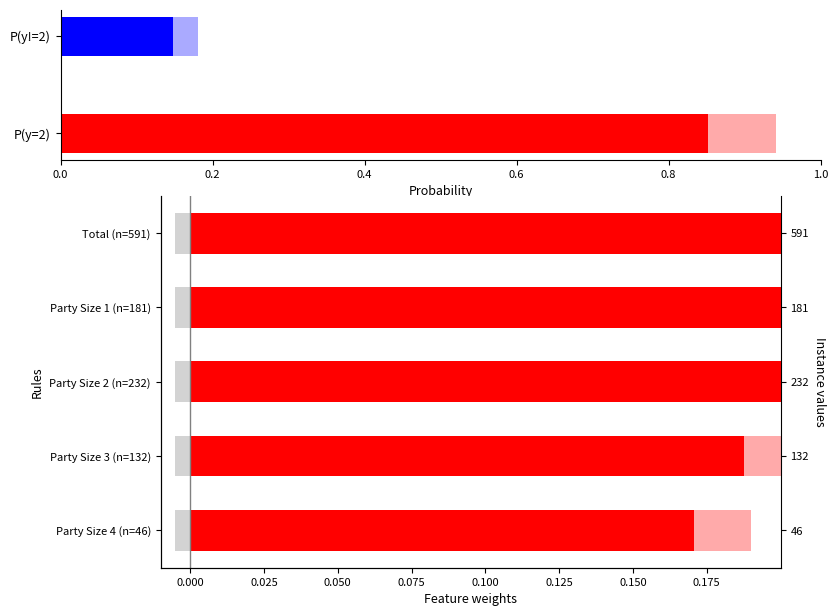

What is the sum of all values?

1.3